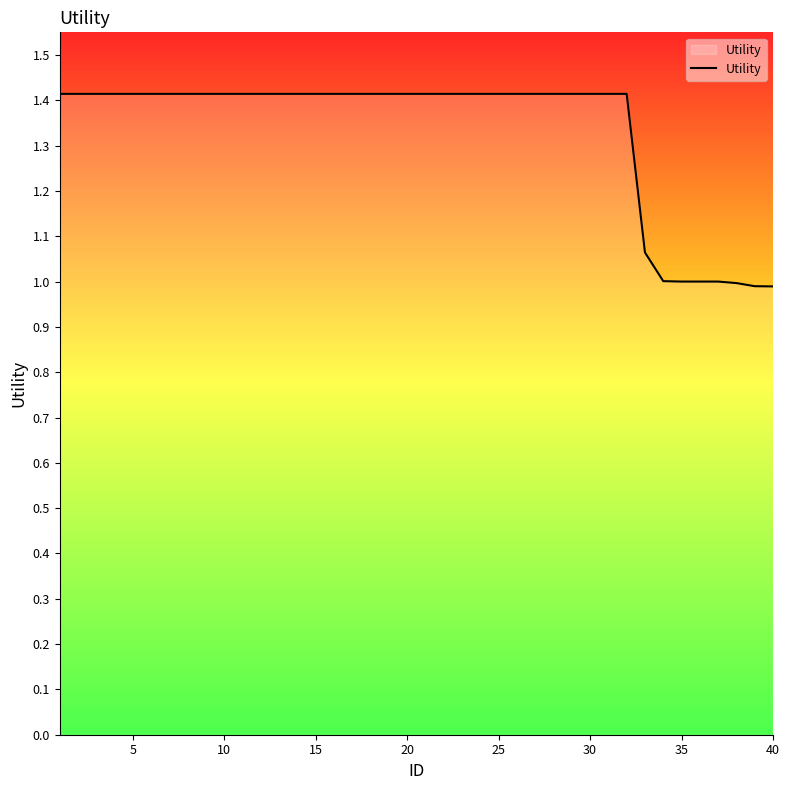

What is the maximum value shown in the chart?

1.4